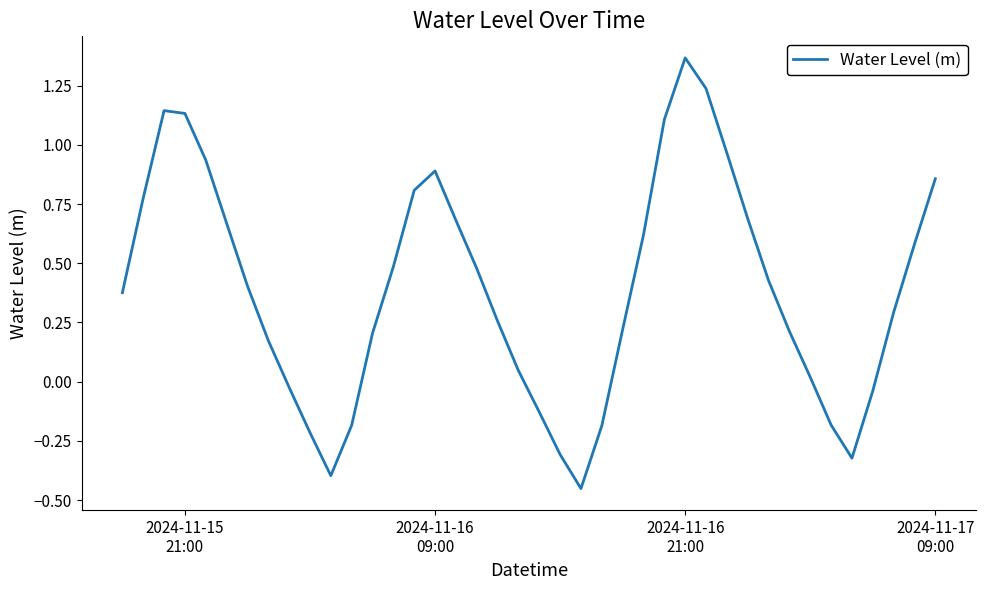

What is the difference between the maximum and minimum values?

1.8